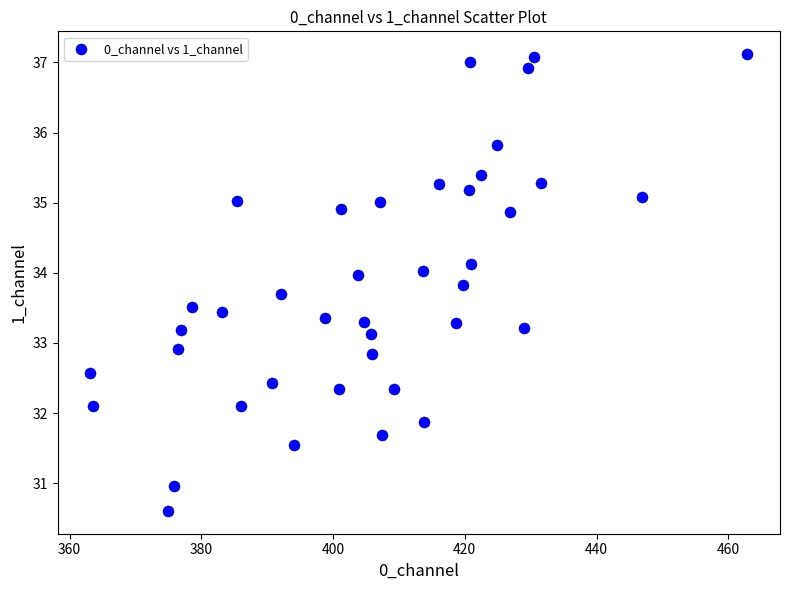

What is the range of Y values (max minus min)?

6.5